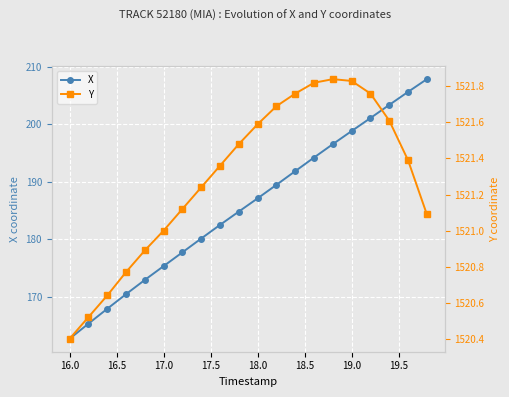

At which label does X reach its minimum?

16.0